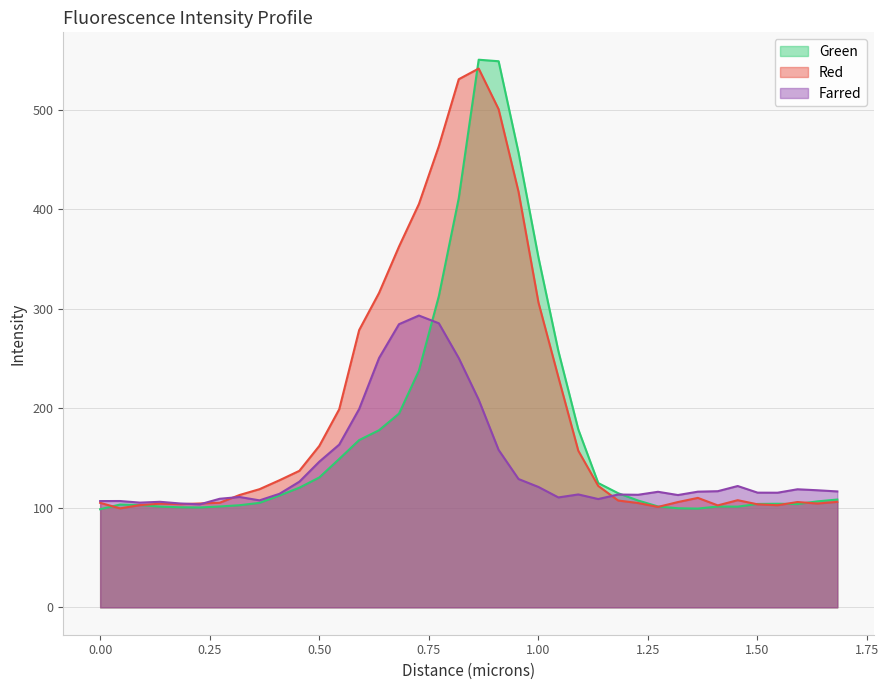

Which series ends up on top after the final intersection of Red and Green?

Green